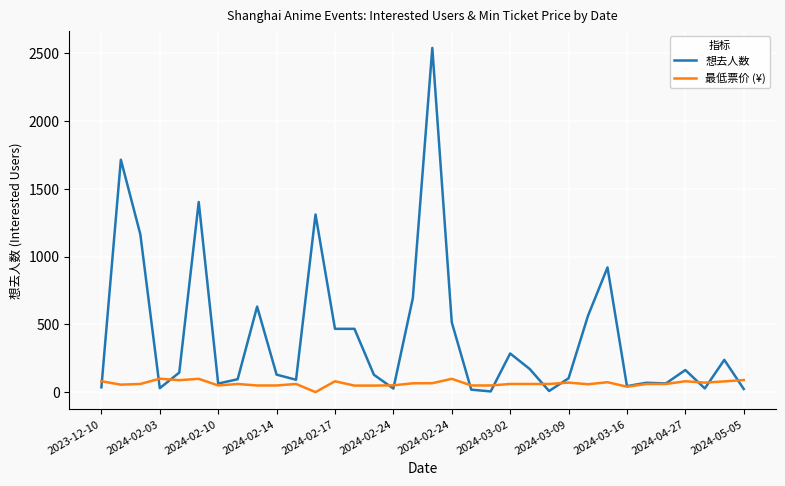

List the series in order of their overall mean, highest first.

想去人数, 最低票价 (¥)